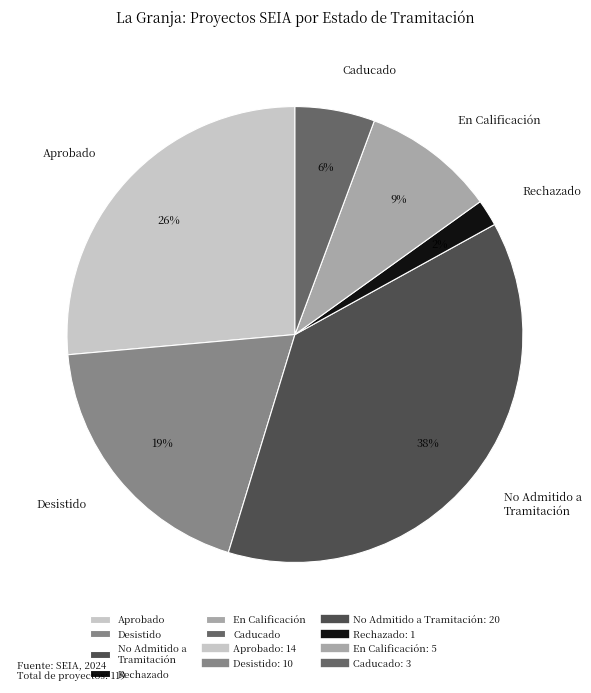

To the nearest percent, what portion does Aprobado represent?

26%